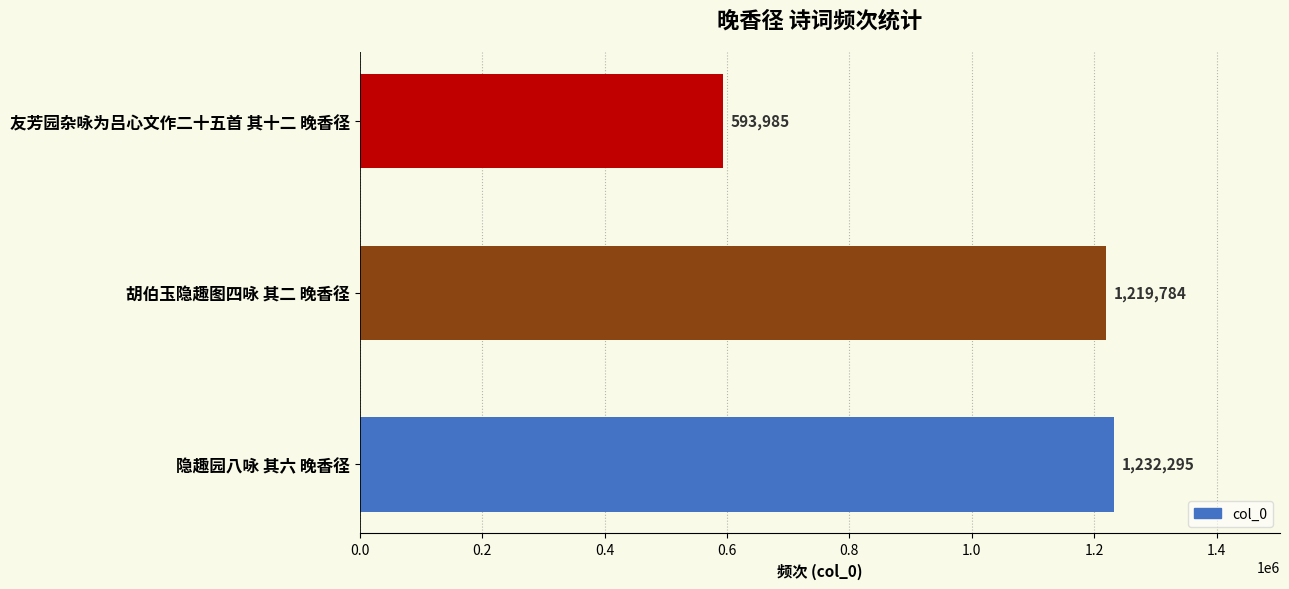

Rank the categories by value from highest to lowest.

隐趣园八咏 其六 晚香径, 胡伯玉隐趣图四咏 其二 晚香径, 友芳园杂咏为吕心文作二十五首 其十二 晚香径